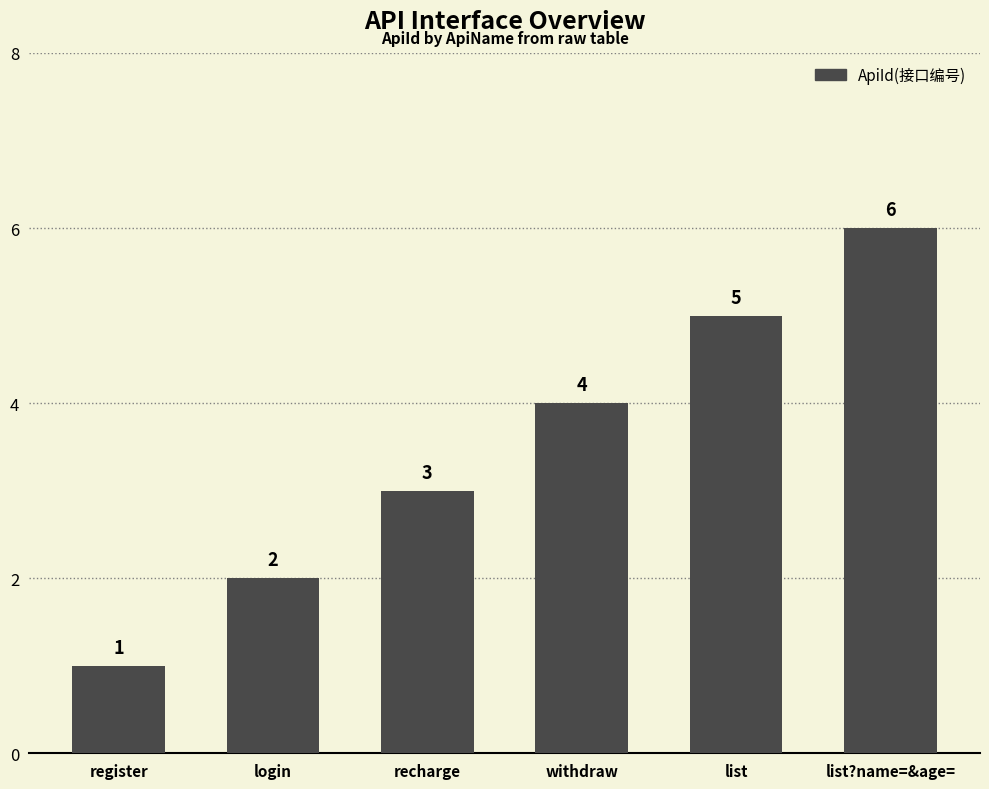

What is the label of the 5th bar from the right?

login